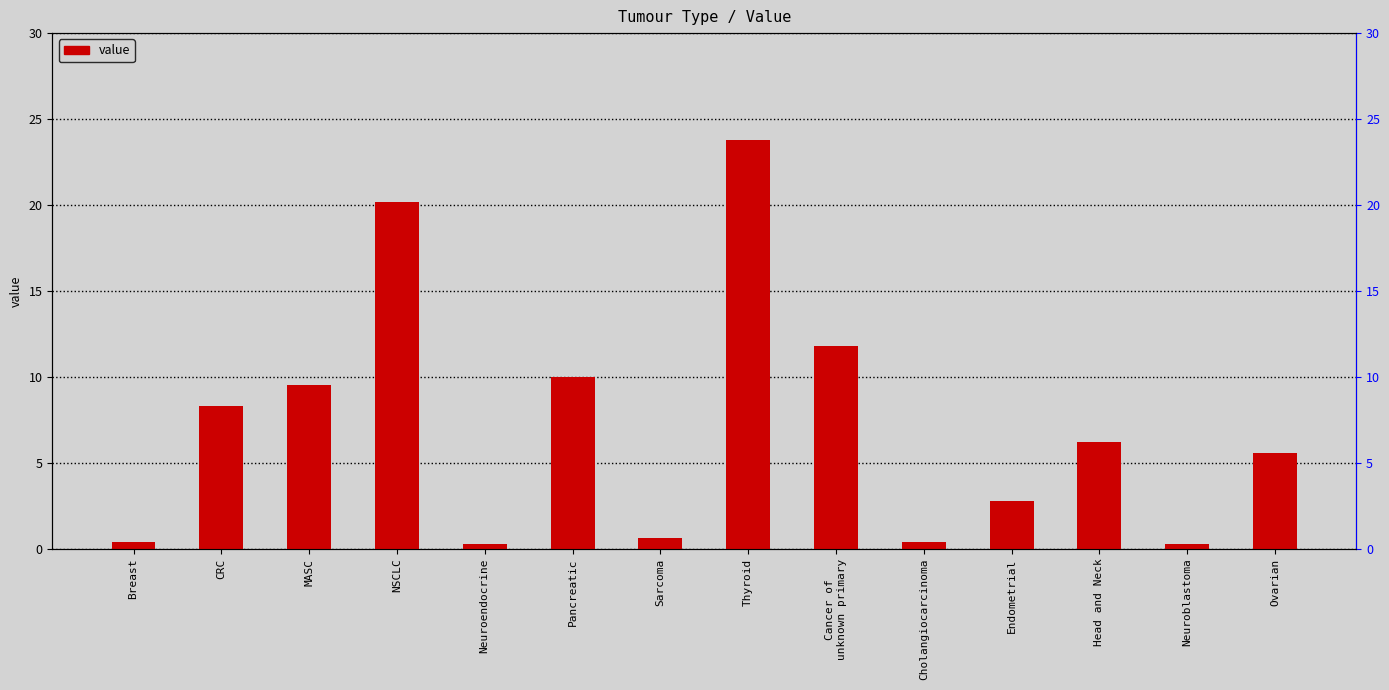

Reading left to right, transcribe all the data shown in this chart.

Breast=0.4	CRC=8.3	MASC=9.5	NSCLC=20.2	Neuroendocrine=0.2	Pancreatic=10.0	Sarcoma=0.6	Thyroid=23.8	Cancer of
unknown primary=11.8	Cholangiocarcinoma=0.4	Endometrial=2.8	Head and Neck=6.2	Neuroblastoma=0.3	Ovarian=5.6